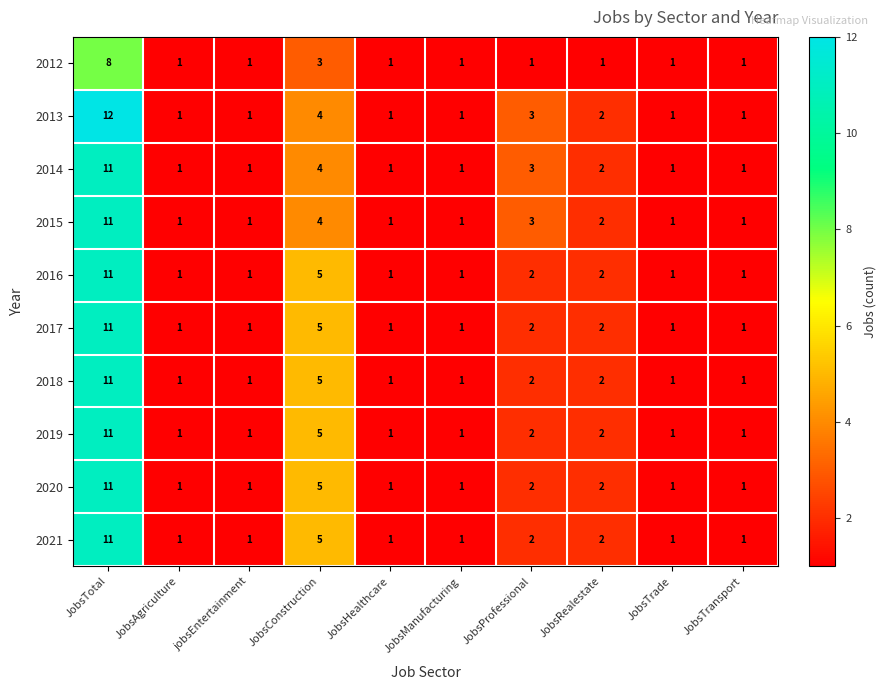

What is the average value of the 2013 series?

3